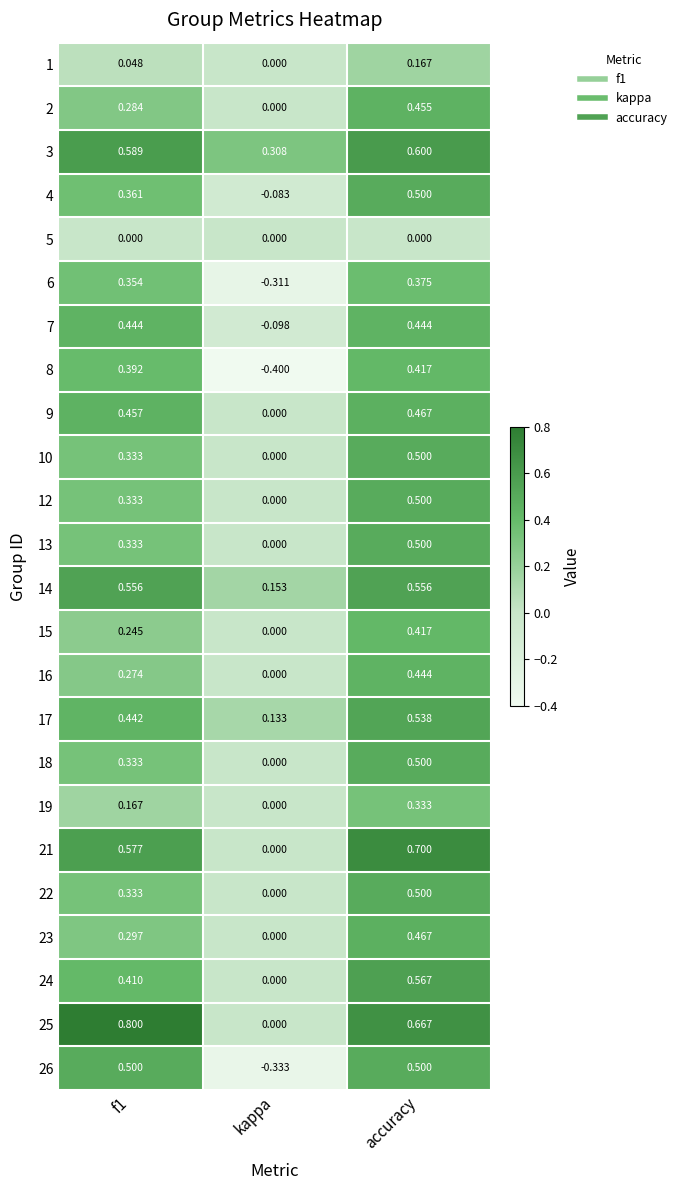

Where is 6 nearest to the value 0?

kappa